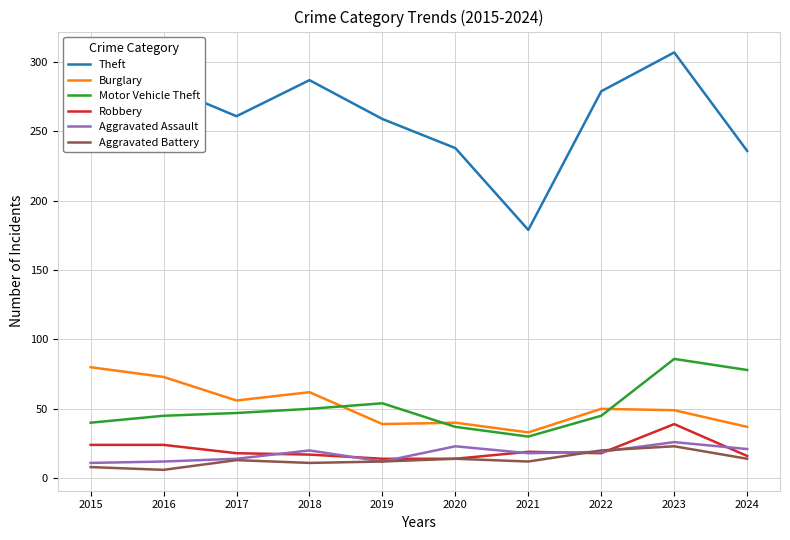

At which category is the sum across all series the highest?

2023